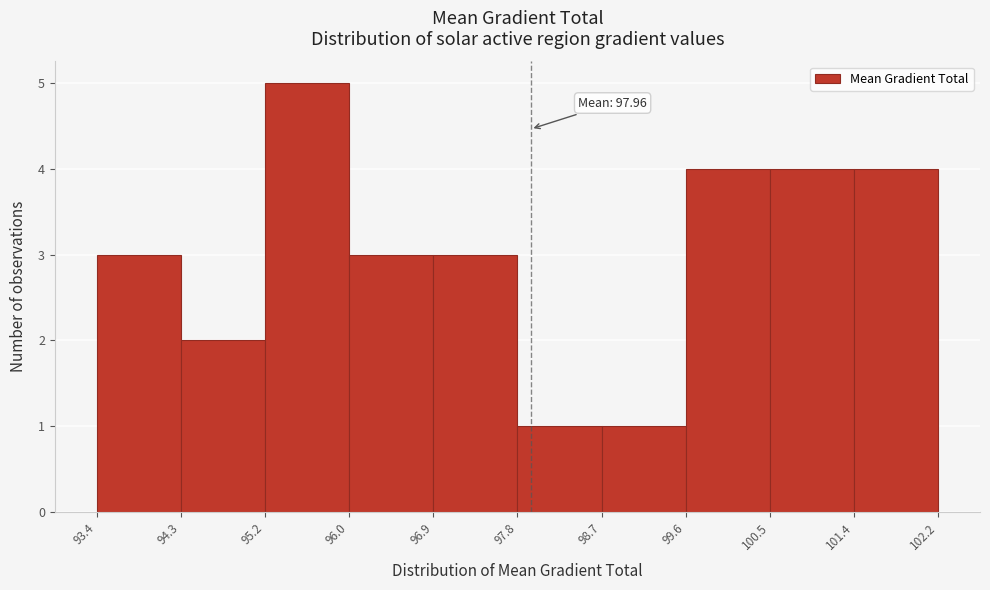

Over which range of the x-axis is the bar tallest?

95.2 to 96.0